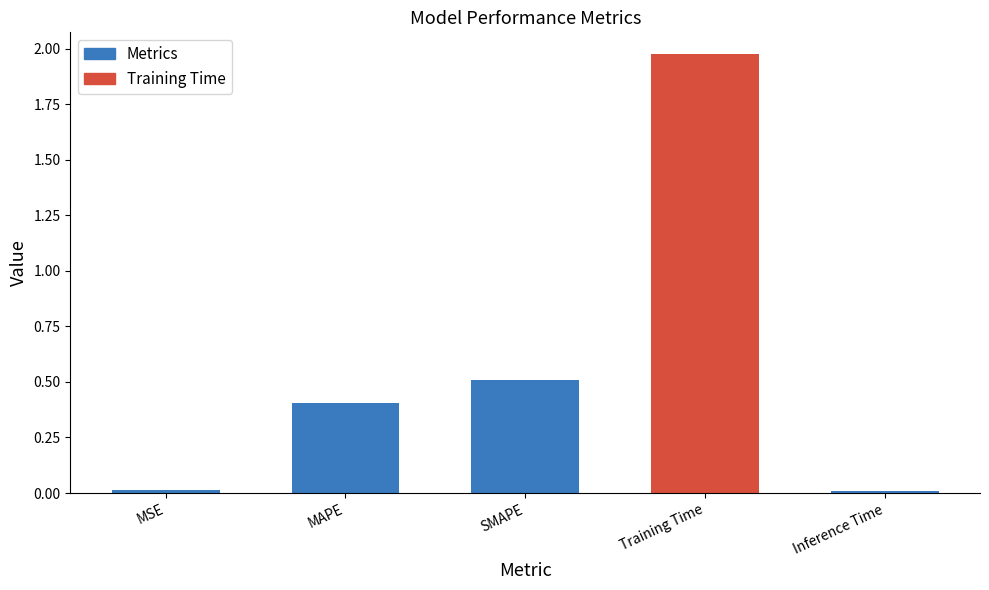

What is the change in value from MSE to Training Time?

+2.0